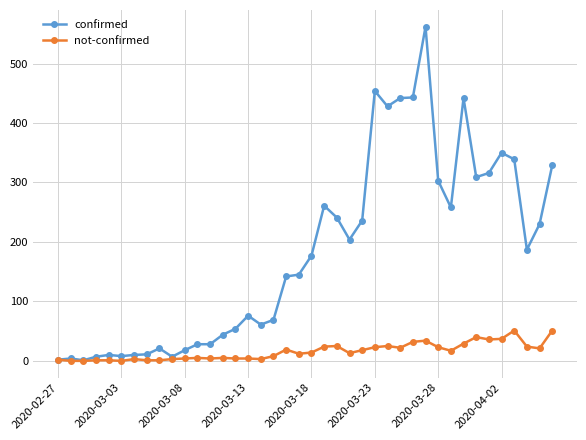

Is this an area chart (filled region under the line)?

No